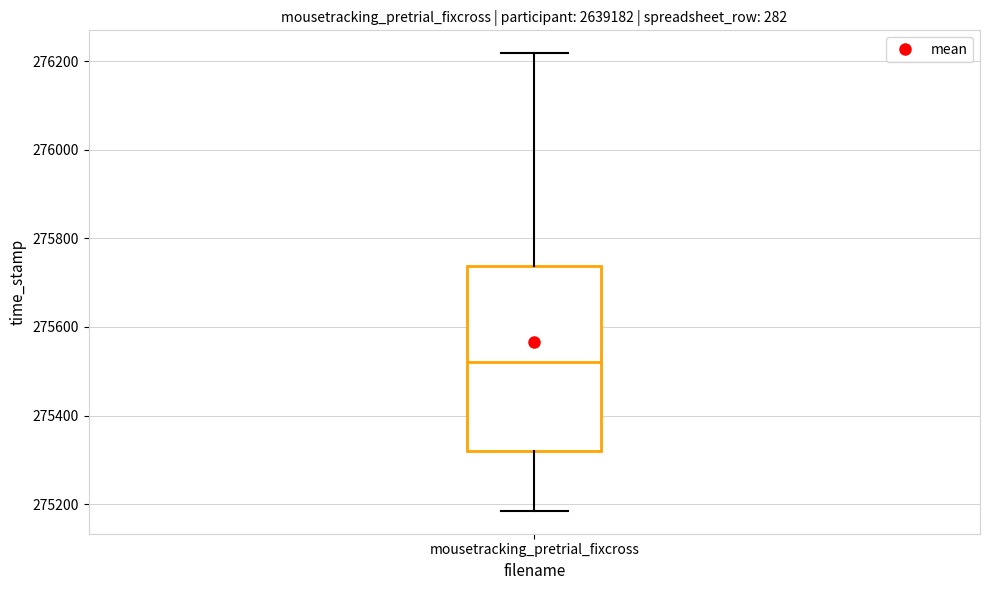

Read this box plot against the y-axis: the position of the median line, the range covered by the box, and the ends of both whiskers. The values are not printed on the chart, so give them approximately, as read against the axis.

median 275520, box 275320 to 275740, whiskers 275180 to 276220